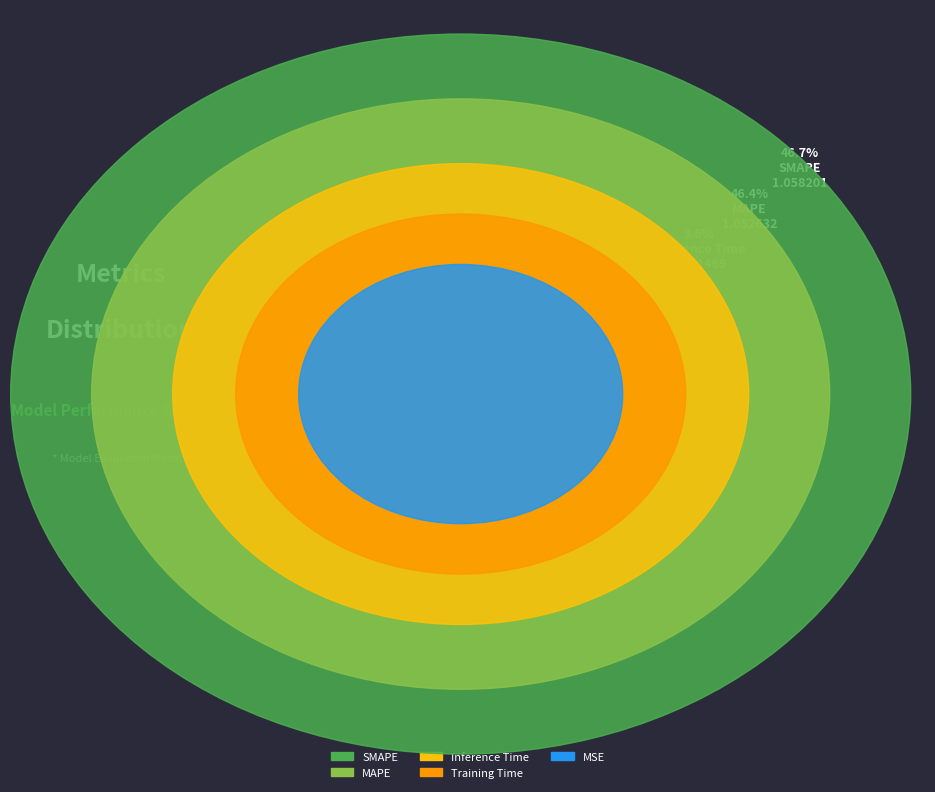

Does any single category account for the majority?

No